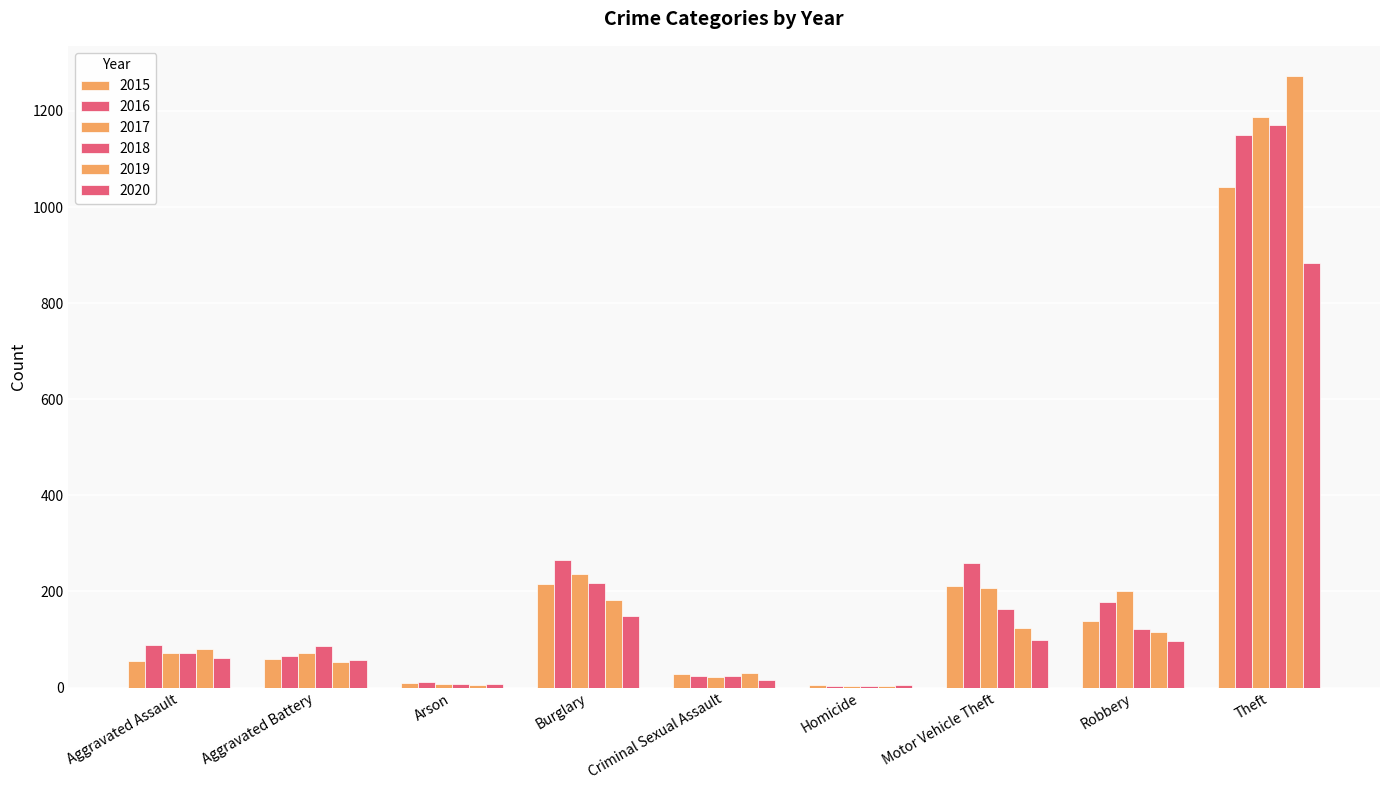

Is it true that 2016 equals 409 at Burglary?

False